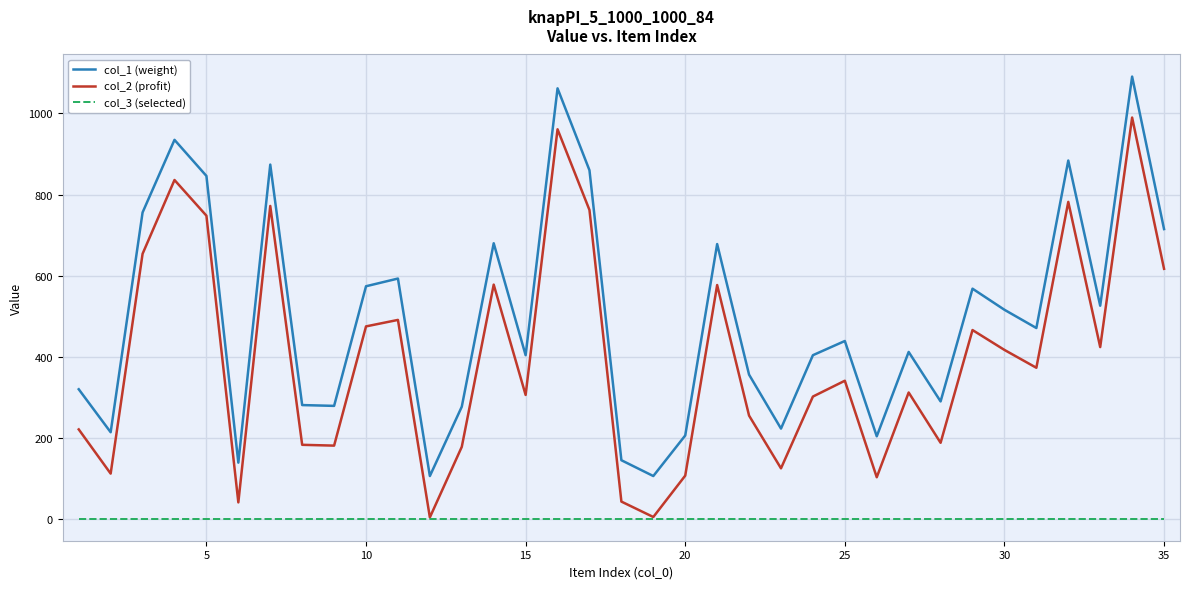

What is the difference between the second highest and minimum values in the col_2 (profit) series?

957